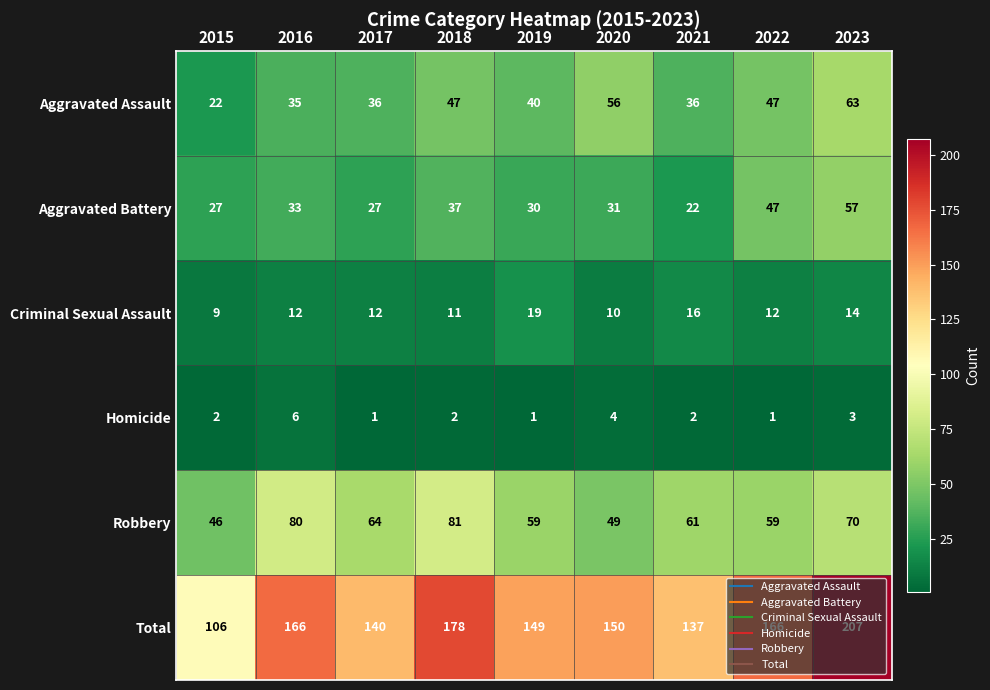

What is the difference between the maximum and minimum values in the Robbery series?

35